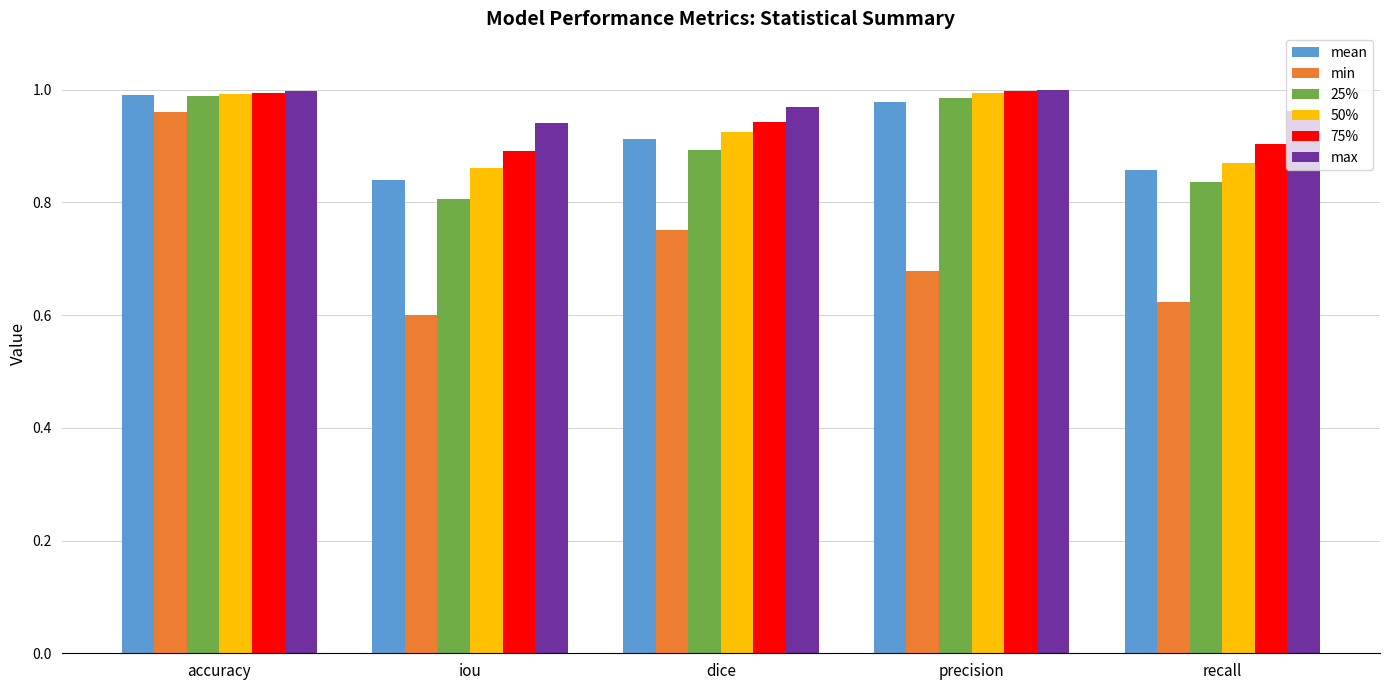

True or false: 25% has a value of 0.8 at recall.

True